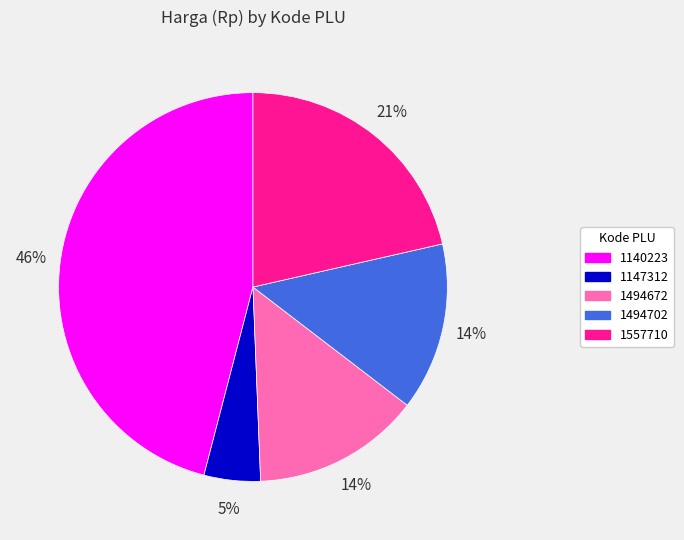

To the nearest percent, what is the difference between the largest and smallest slice percentages?

41%